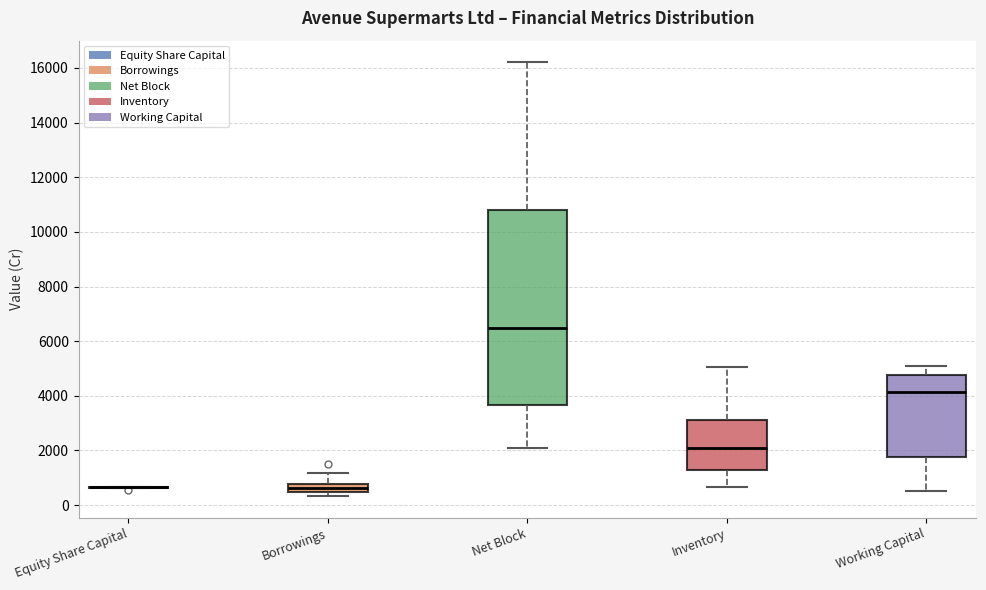

Where is the upper edge of the box for Working Capital on the y-axis? The values are not printed on the chart, so give them approximately, as read against the axis.

4800